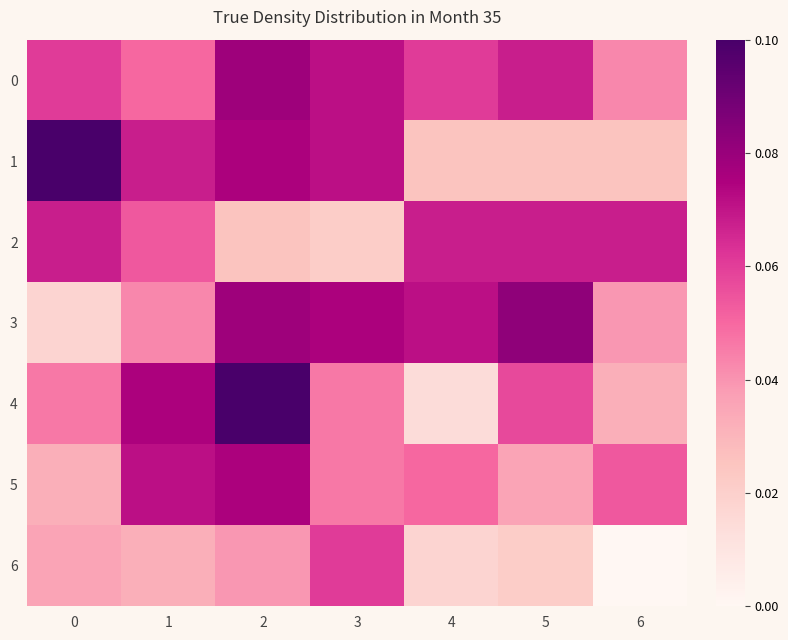

What is the spread (max minus min) of values at 0?

0.8